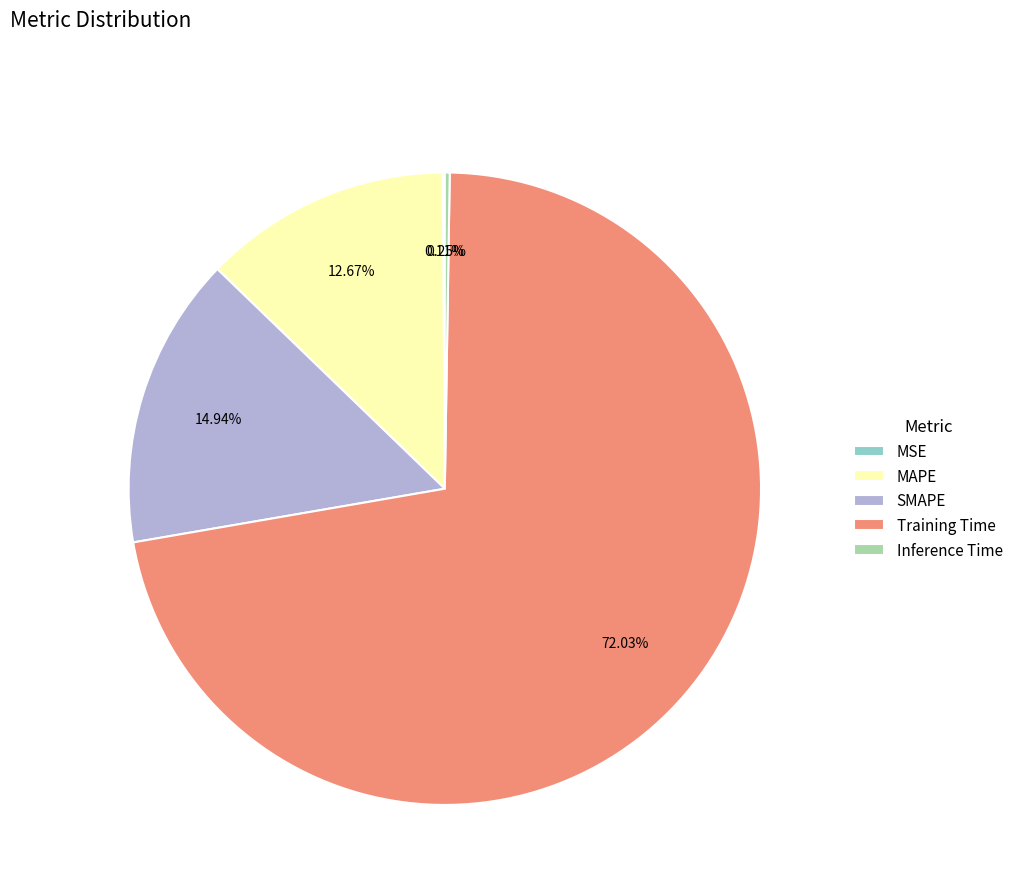

Does any single category account for the majority?

Yes